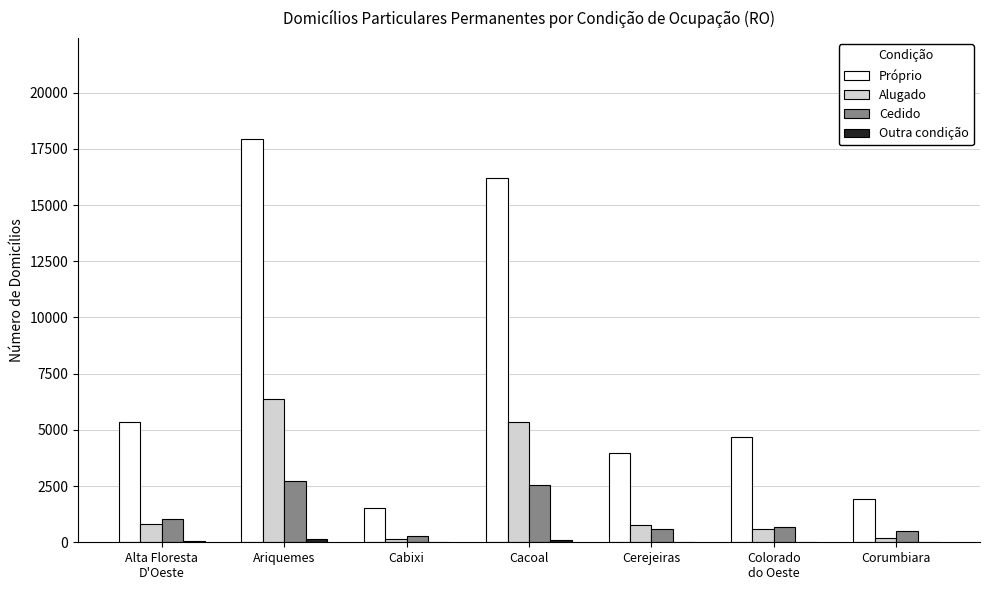

The value of Próprio at Ariquemes is 17937. True or false?

True